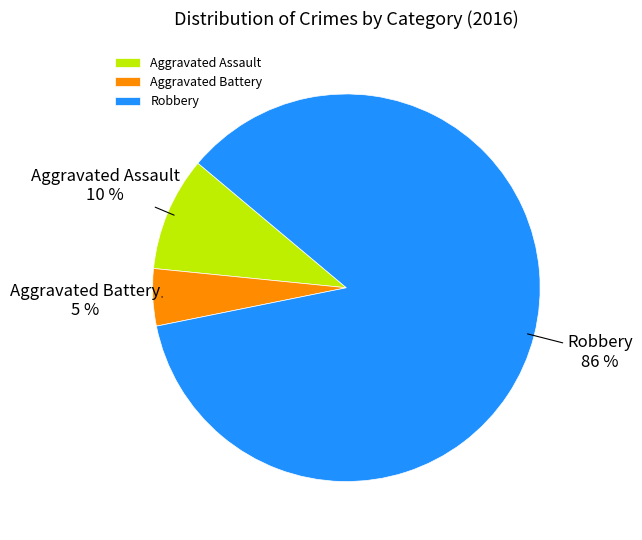

To the nearest percent, what percentage of the pie is Aggravated Assault?

10%